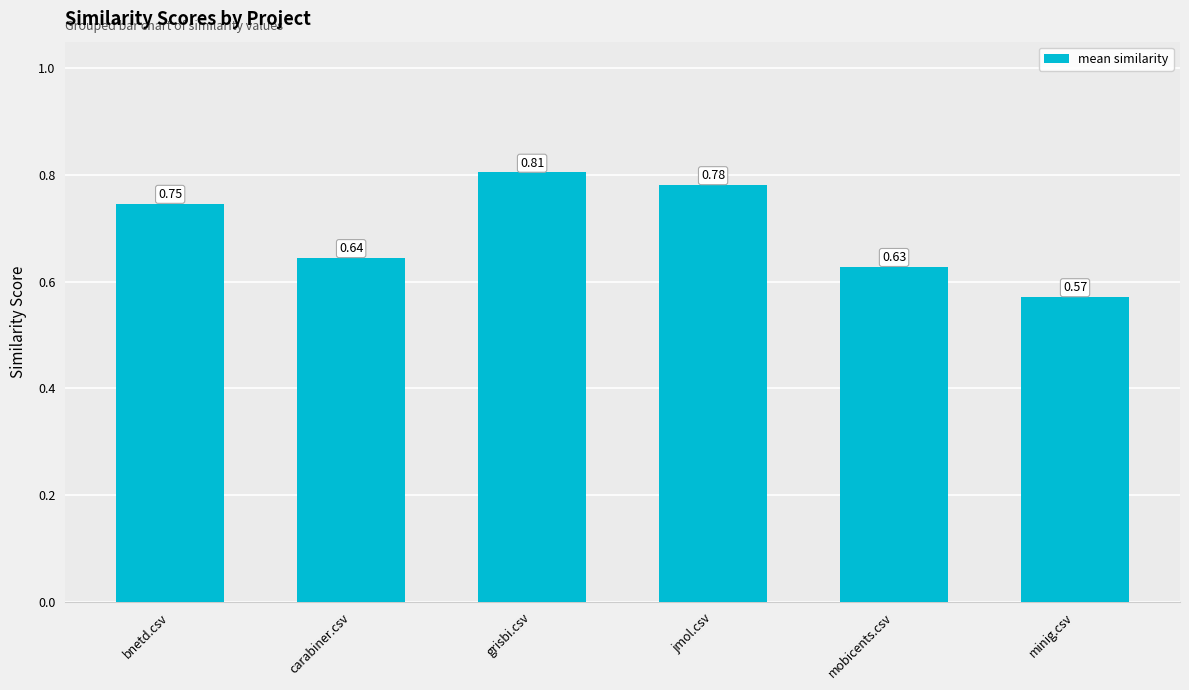

Which has a higher value, minig.csv or mobicents.csv?

mobicents.csv